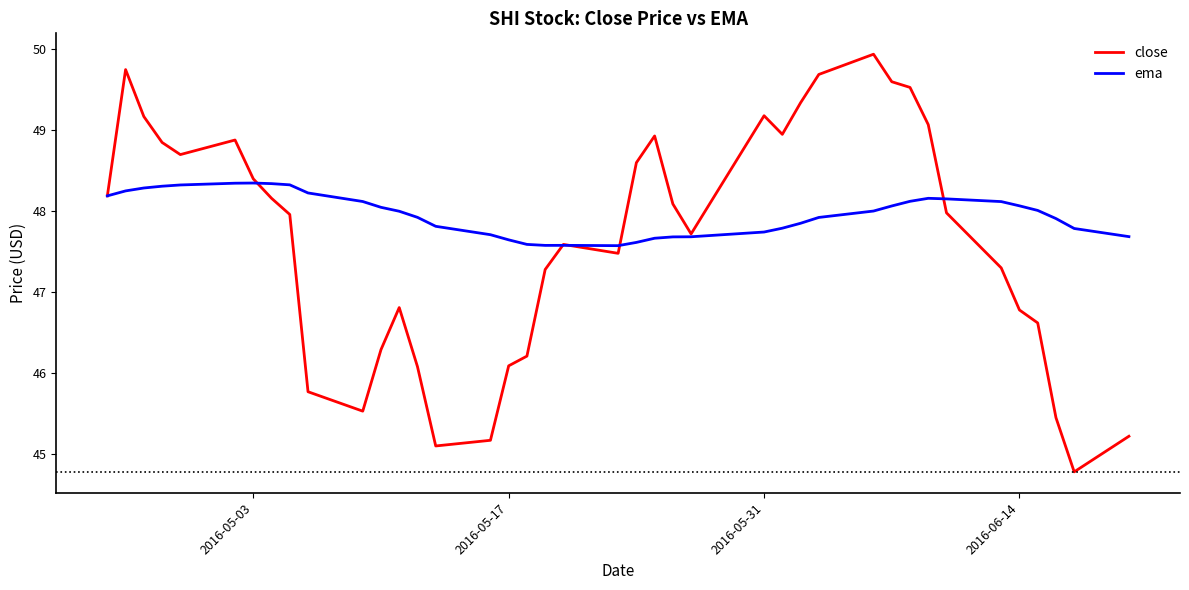

What is the minimum value shown in the chart?

44.8